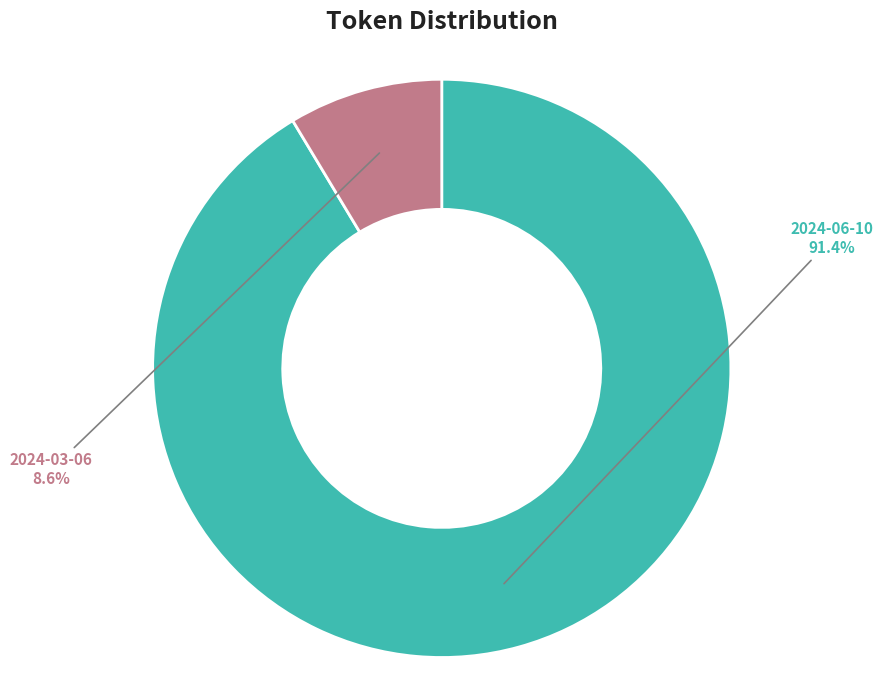

What percentage do 2024-03-06 and 2024-06-10 together represent?

100.0%